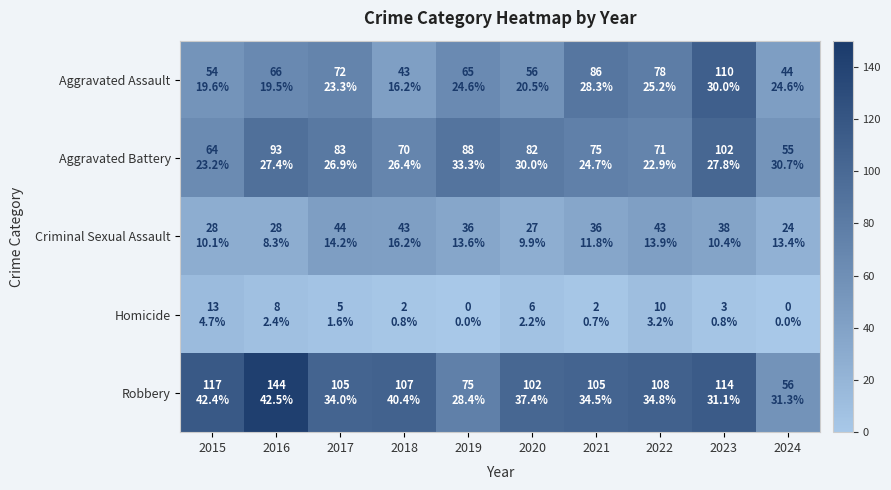

Reading left to right, what are all the values shown in this chart?

Aggravated Assault: 2015=54	2016=66	2017=72	2018=43	2019=65	2020=56	2021=86	2022=78	2023=110	2024=44
Aggravated Battery: 2015=64	2016=93	2017=83	2018=70	2019=88	2020=82	2021=75	2022=71	2023=102	2024=55
Criminal Sexual Assault: 2015=28	2016=28	2017=44	2018=43	2019=36	2020=27	2021=36	2022=43	2023=38	2024=24
Homicide: 2015=13	2016=8	2017=5	2018=2	2019=0	2020=6	2021=2	2022=10	2023=3	2024=0
Robbery: 2015=117	2016=144	2017=105	2018=107	2019=75	2020=102	2021=105	2022=108	2023=114	2024=56